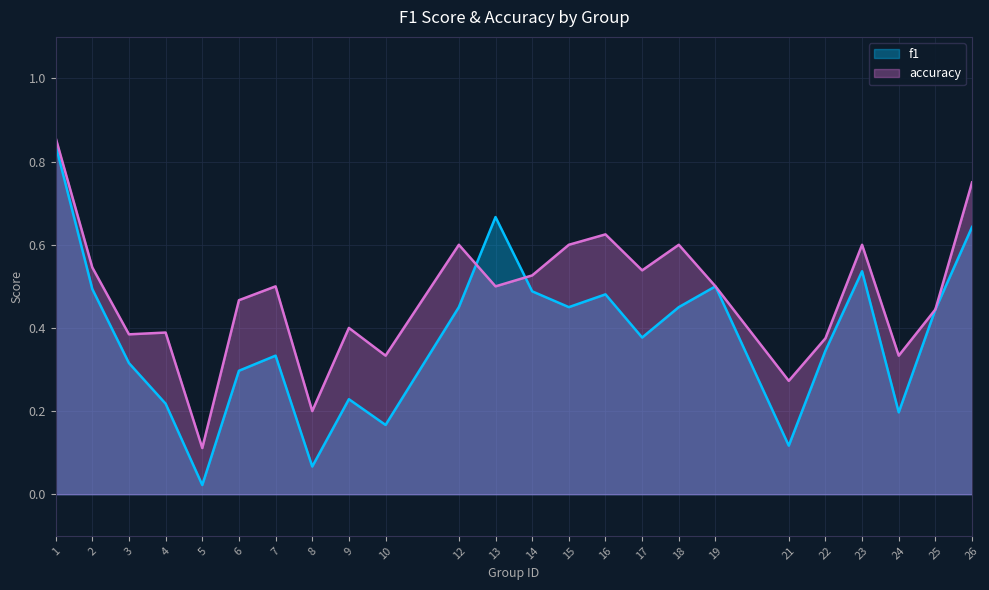

True or false: f1 has more than 0 interior local peaks.

True